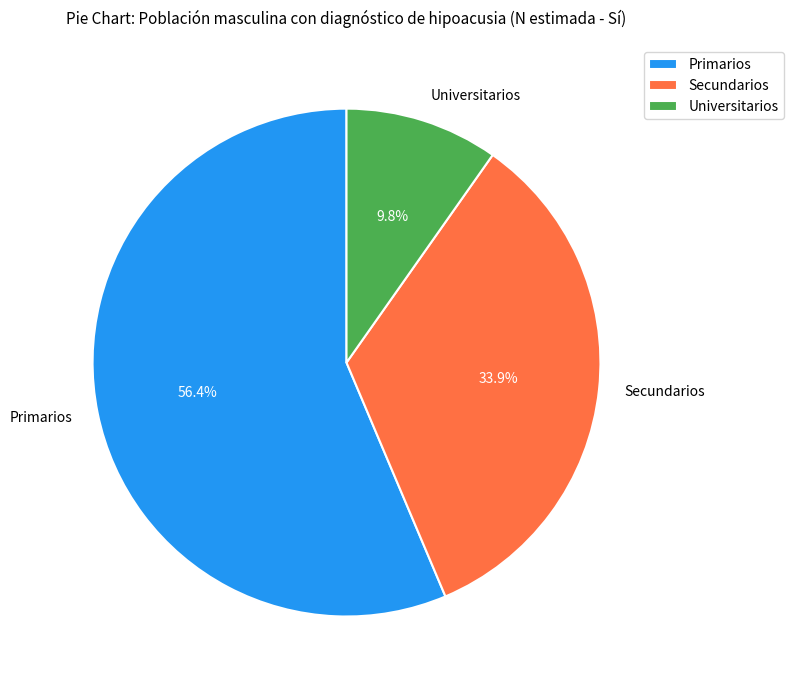

Combined, do Universitarios and Secundarios account for over 50%?

No